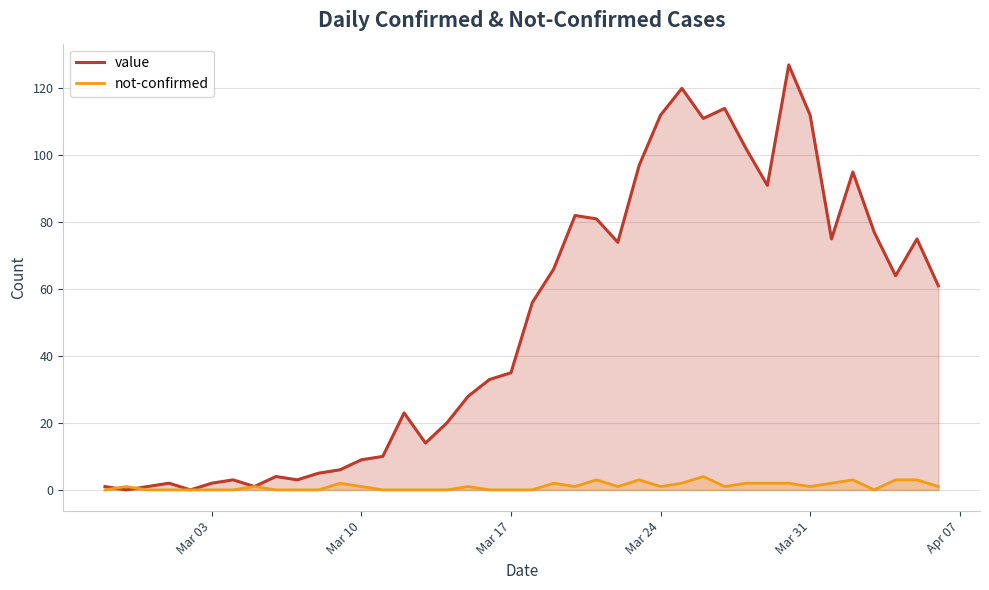

What is the value of the value point at the 25th from the left?

74